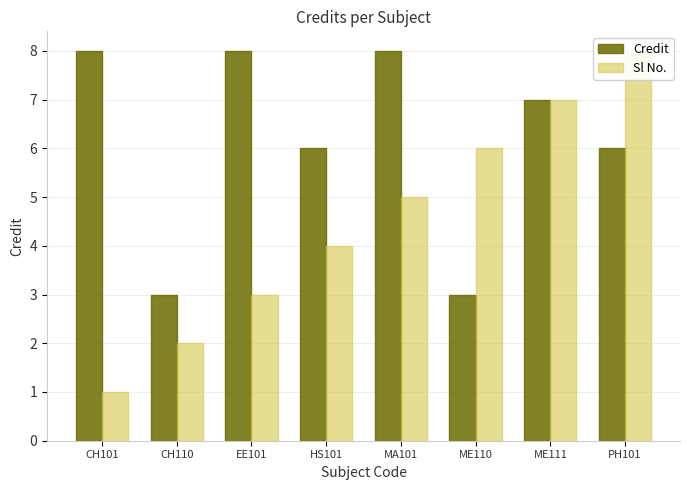

True or false: Credit has a value of 6 at PH101.

True